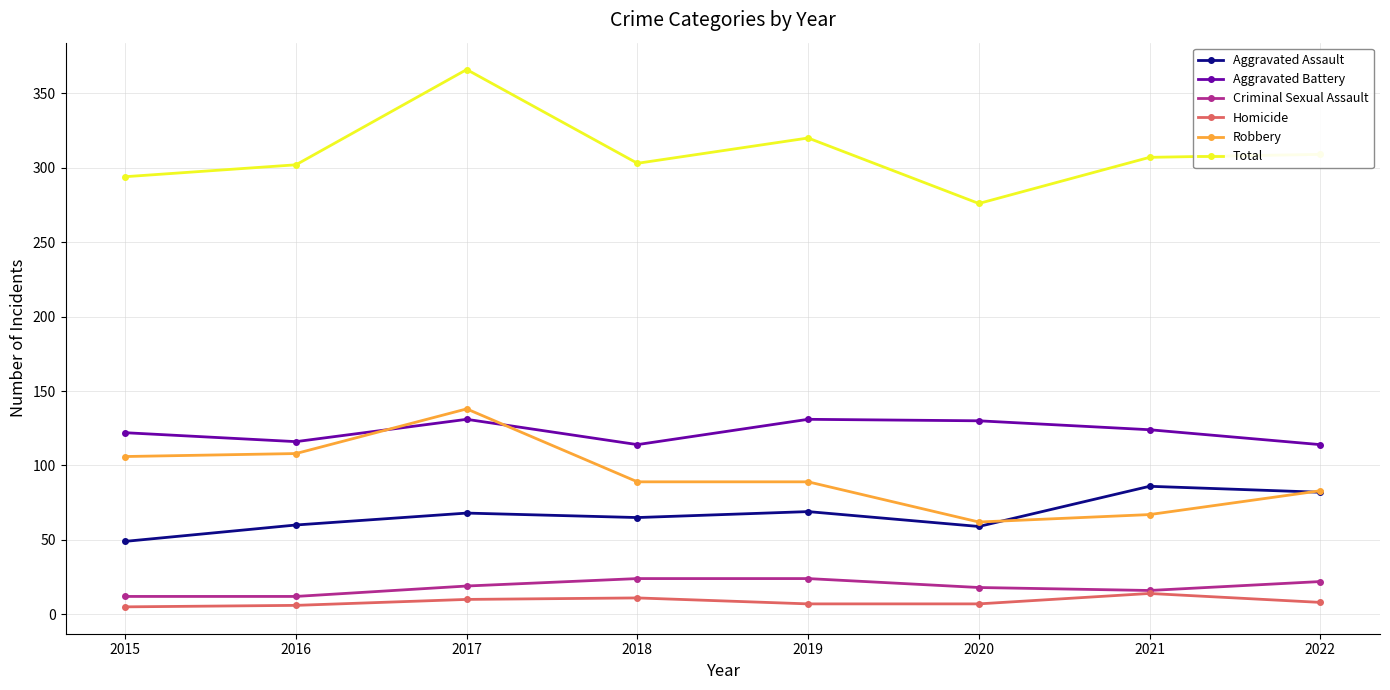

What is the spread (max minus min) of values at 2017?

356